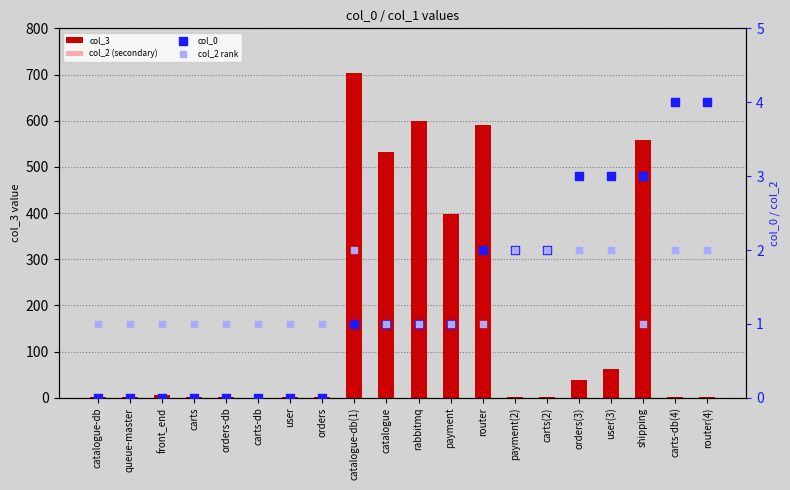

Which series has the largest total across all categories?

col_3